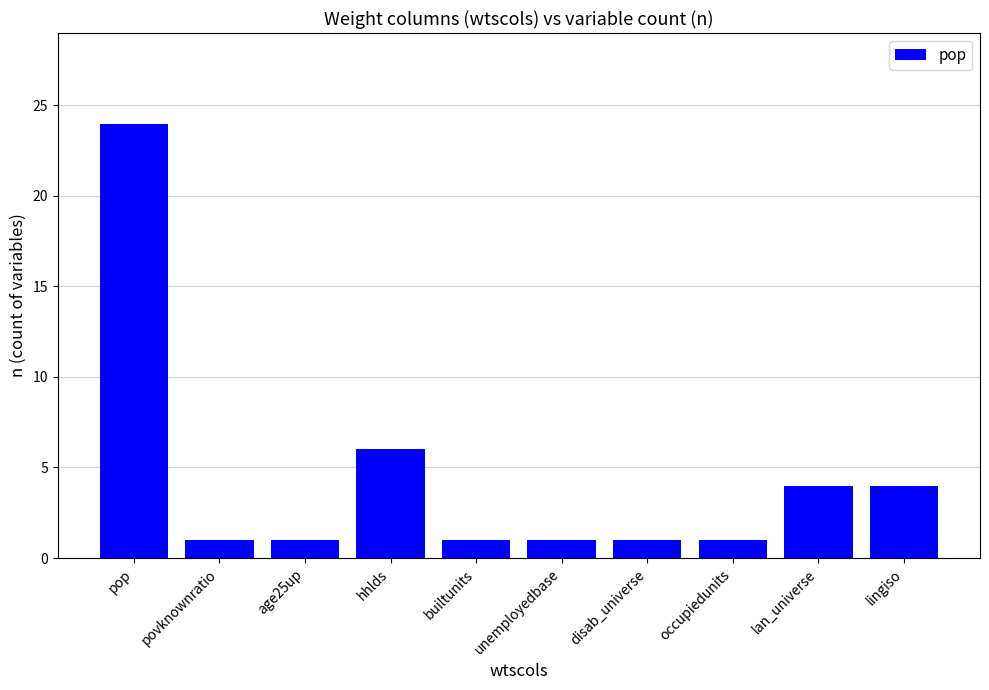

Between lan_universe and disab_universe, which is larger?

lan_universe